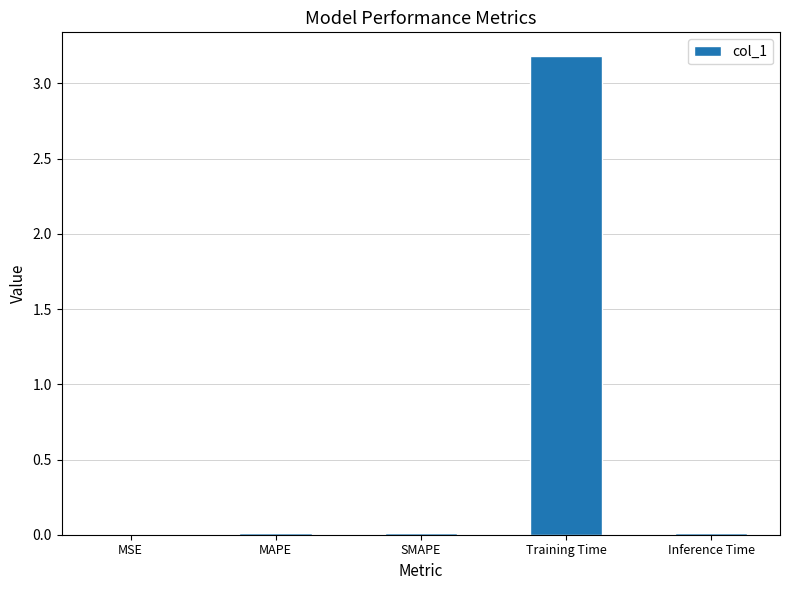

At which category does the chart reach its peak across all series?

Training Time